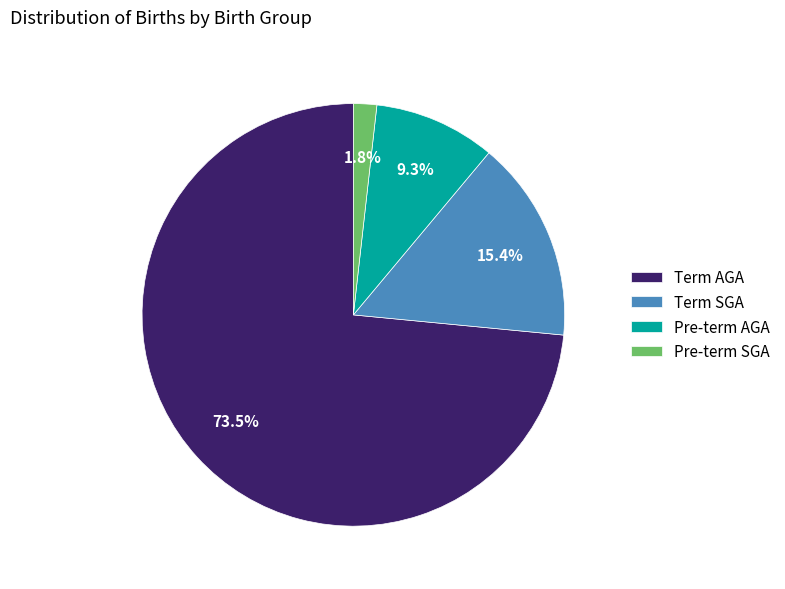

Which category has the biggest portion of the pie?

Term AGA